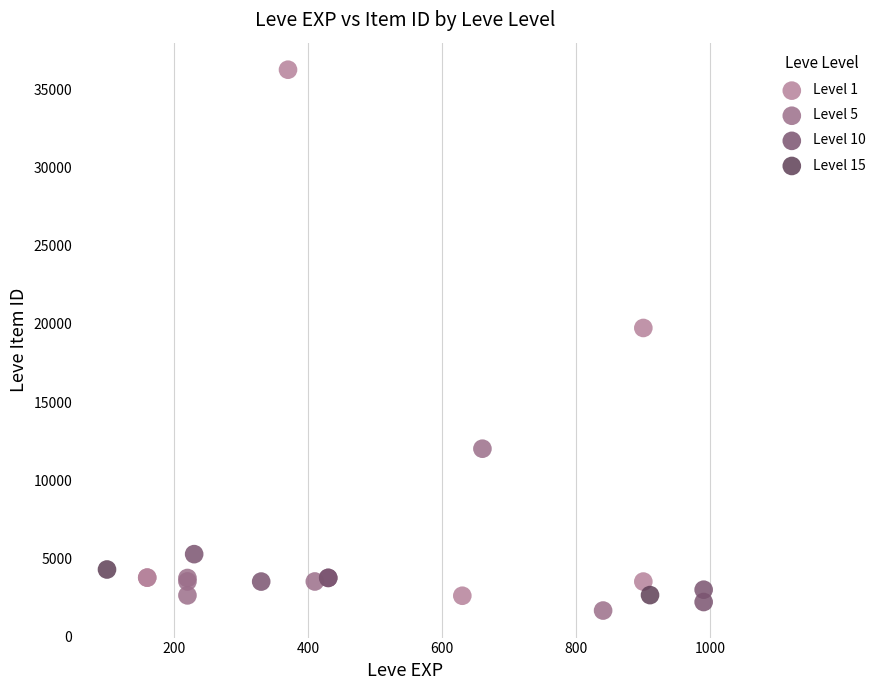

Which series has the widest spread of Y values?

Level 1